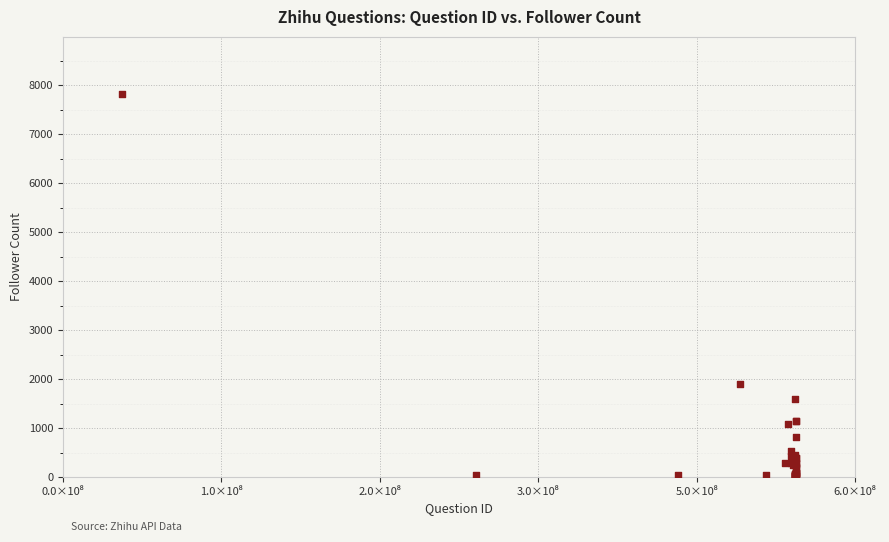

What Y value in the scatter plot is closest to 3913?

1909